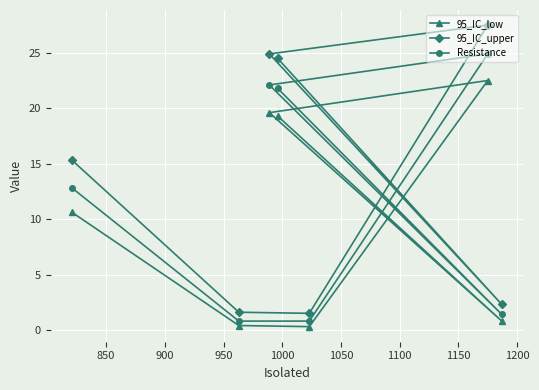

What is the maximum value shown in the chart?

27.5